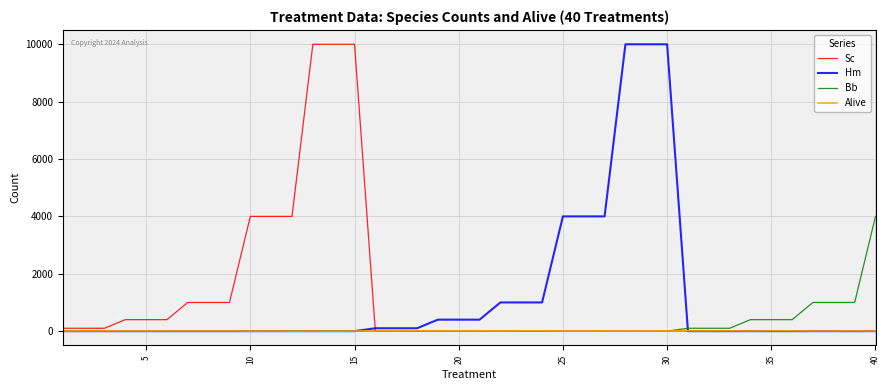

What is the maximum value for Bb?

4000